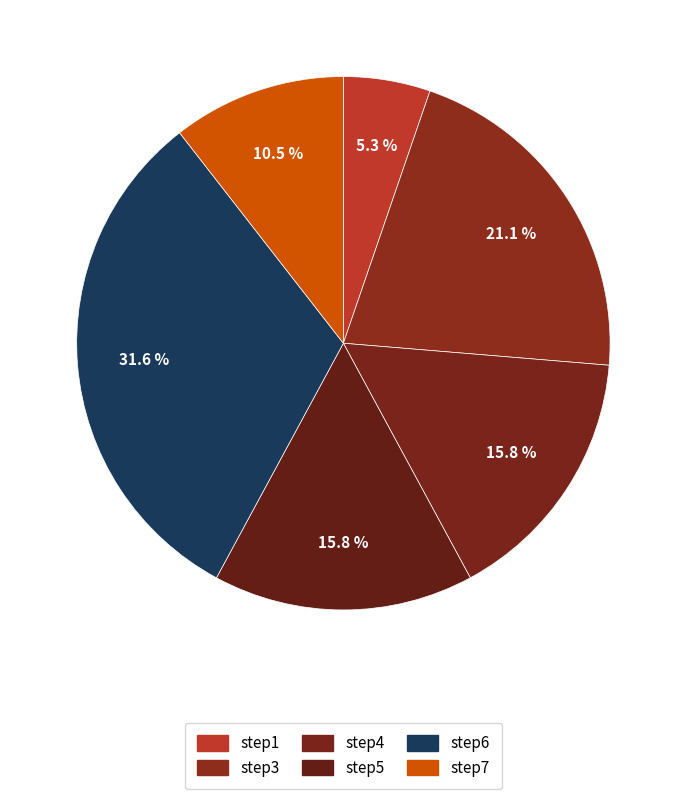

How many segments does this pie chart have?

6